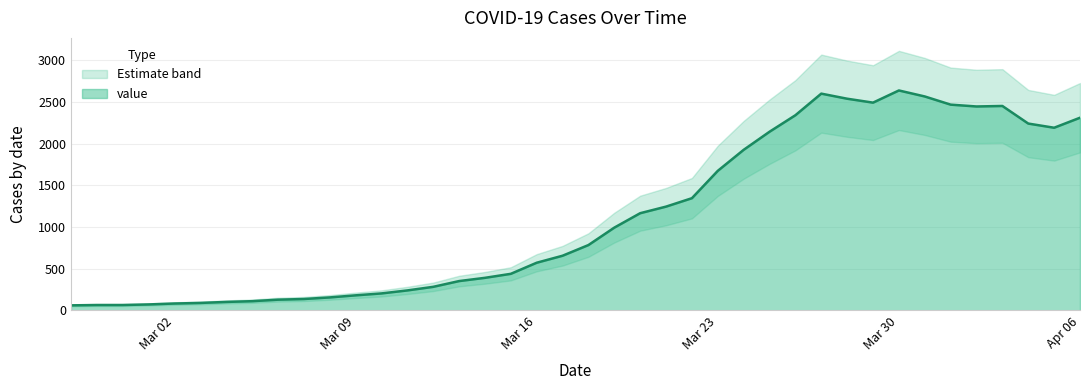

At which label does the data first exceed 784?

2020-03-19